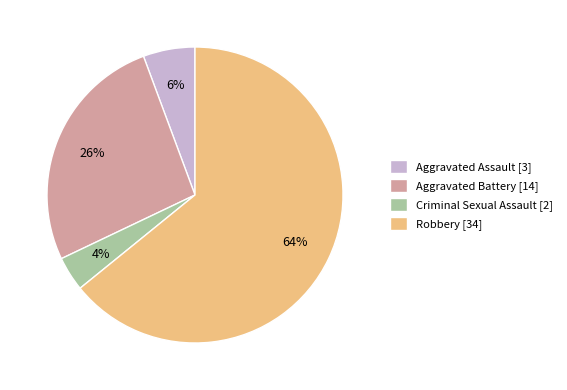

Which slice is the largest?

Robbery